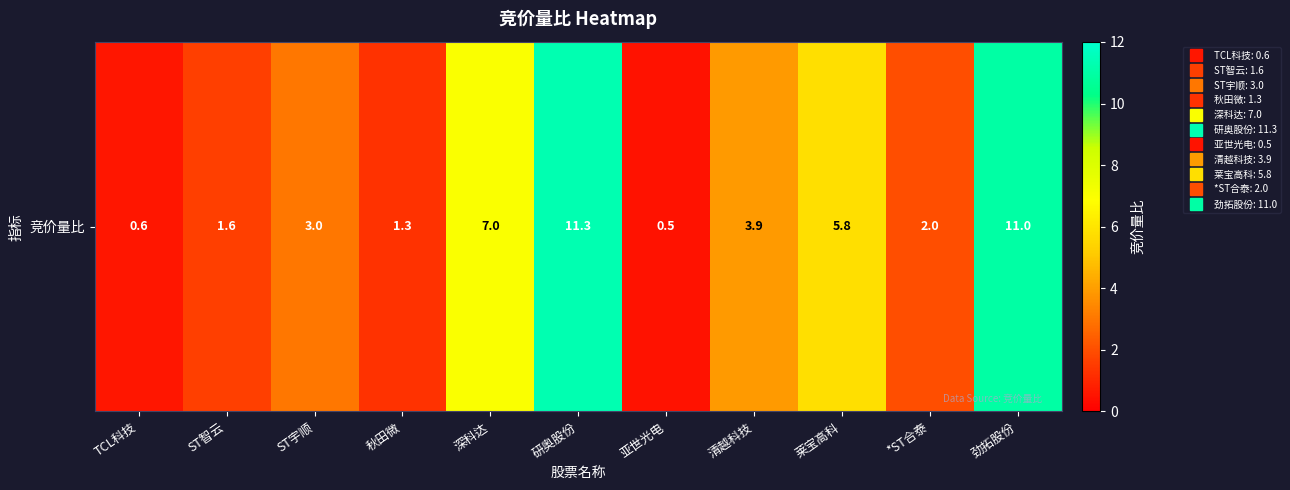

What is the change in value from 深科达 to 清越科技?

-3.1